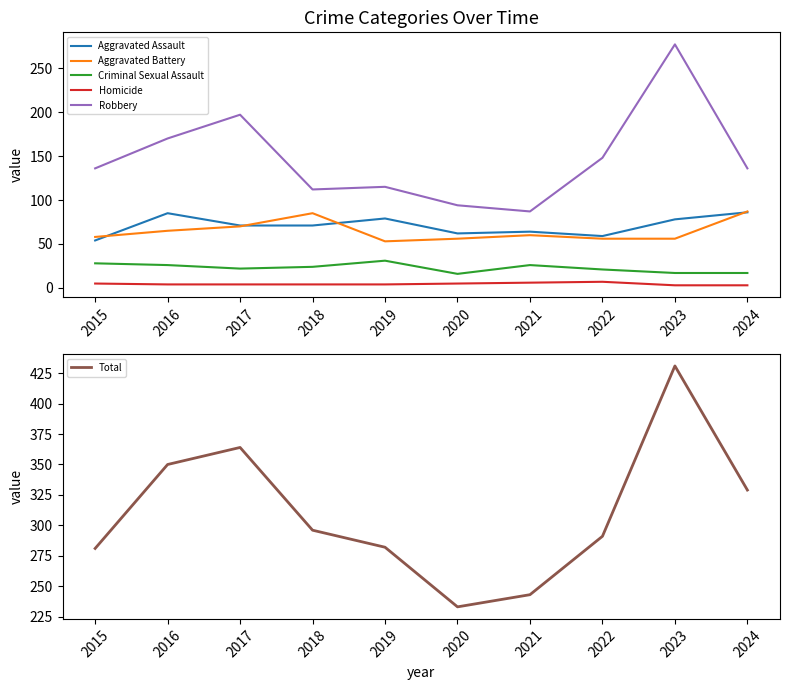

Where is the first local minimum for Robbery?

2018